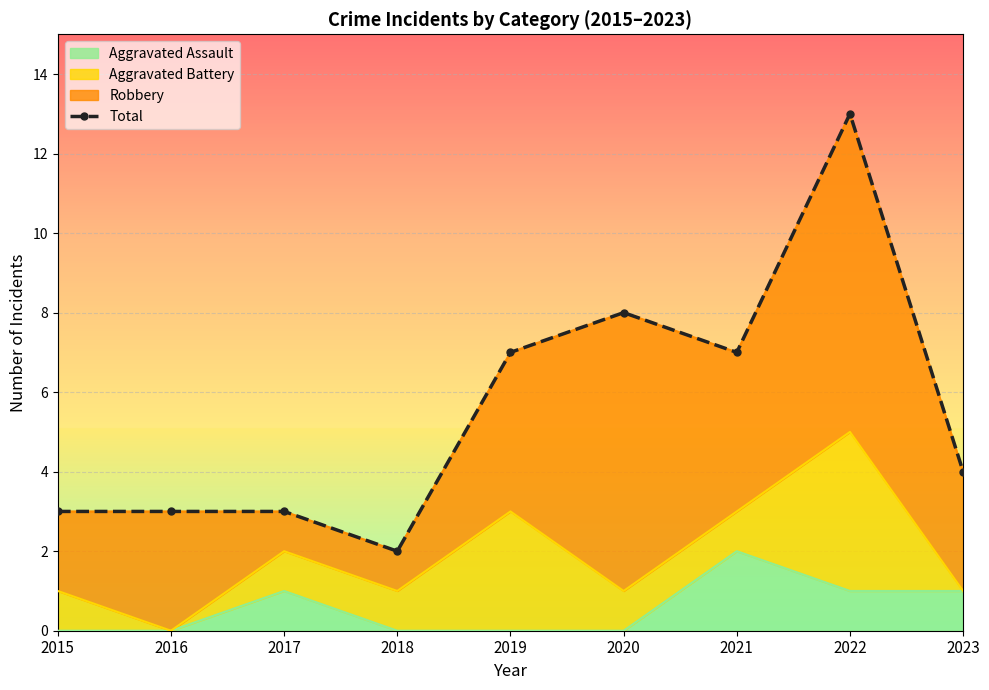

What is the difference between the second highest and second lowest values?

5